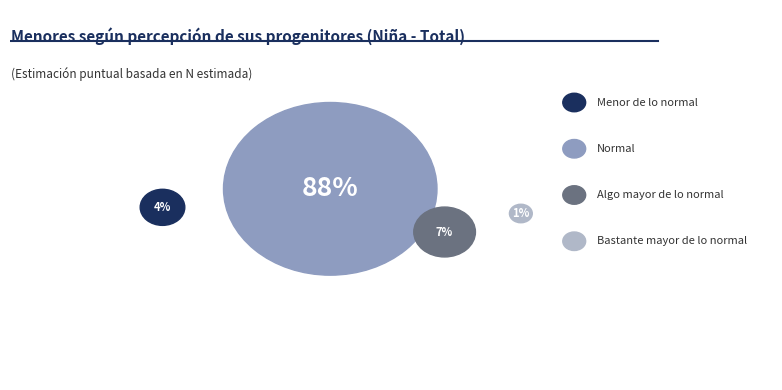

To the nearest percent, what is the difference between the Bastante mayor de lo normal and Algo mayor de lo normal slice percentages?

6%